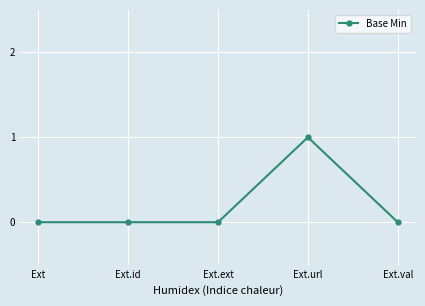

Is it true that the value at Ext.url is 1?

True